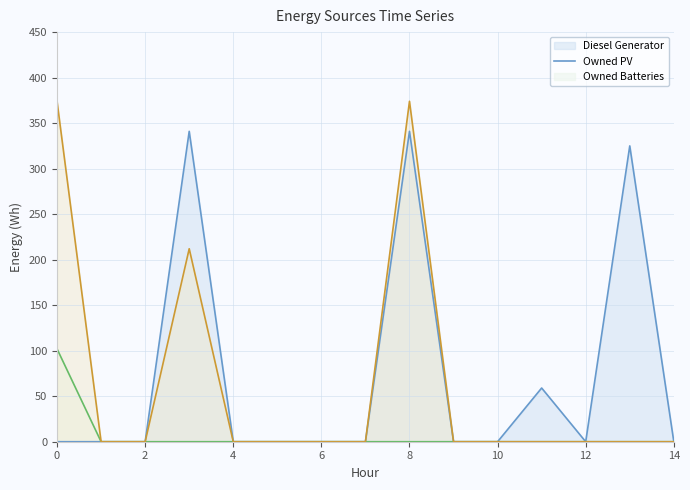

At which category does Diesel Generator (line) reach its first local valley?

12